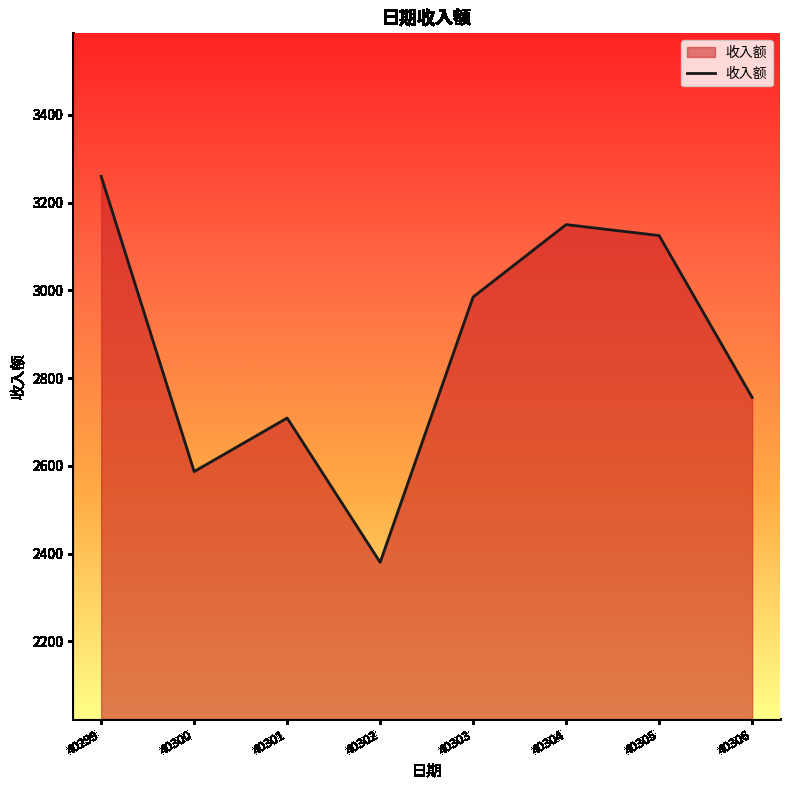

Between 40302 and 40303, which is larger?

40303